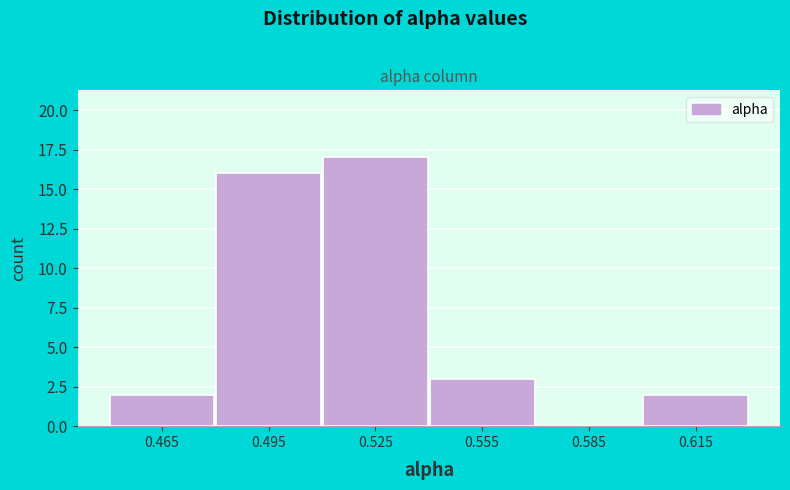

Over which range of the x-axis is the bar tallest?

0.51 to 0.54